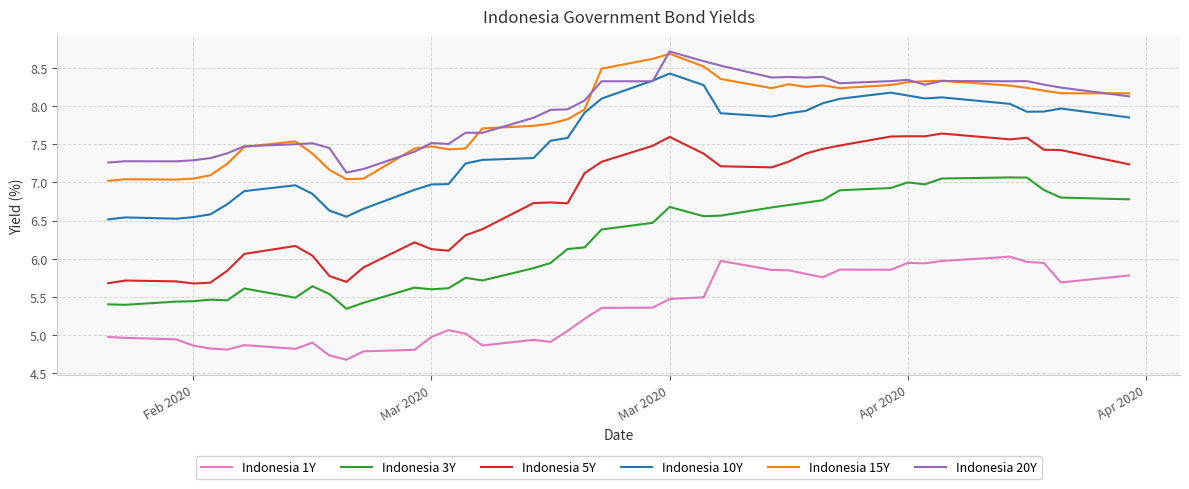

What is the maximum value shown in the chart?

8.7